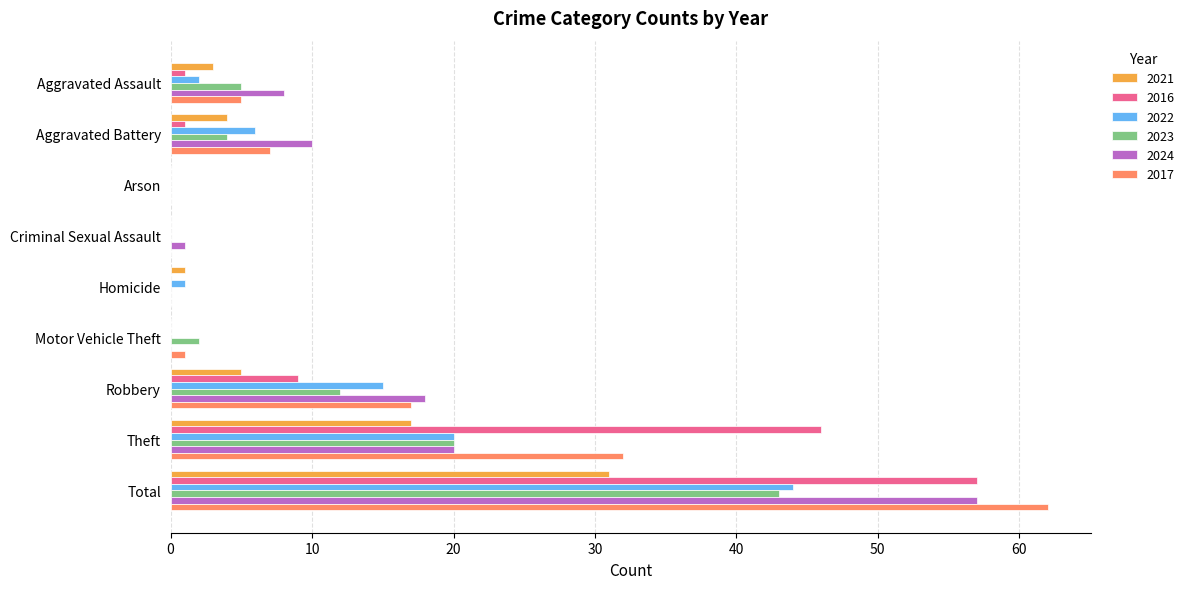

At which category is the sum across all series the highest?

Total